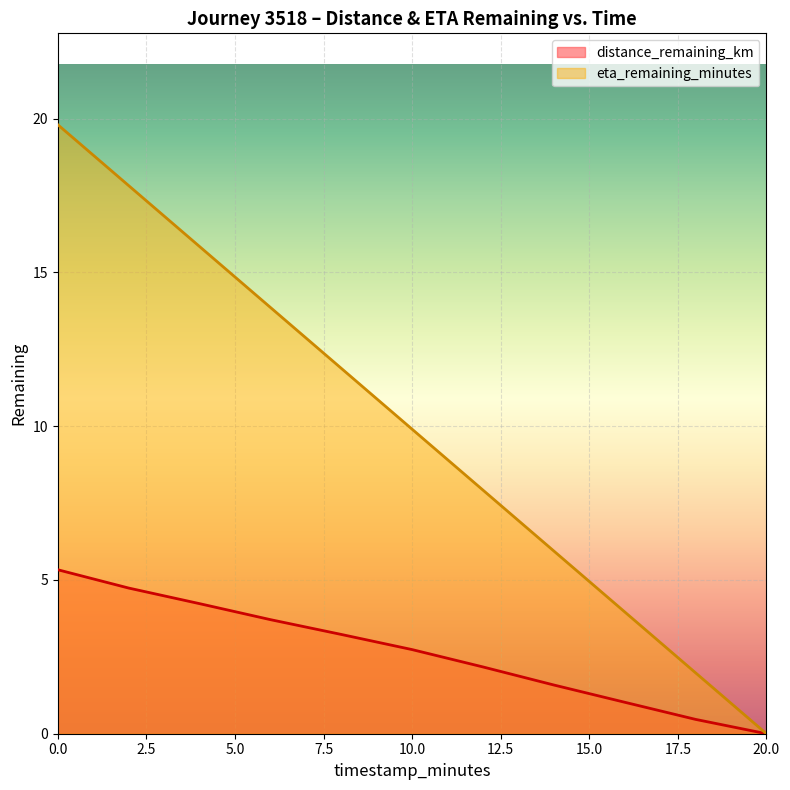

True or false: distance_remaining_km and eta_remaining_minutes intersect in this chart.

False